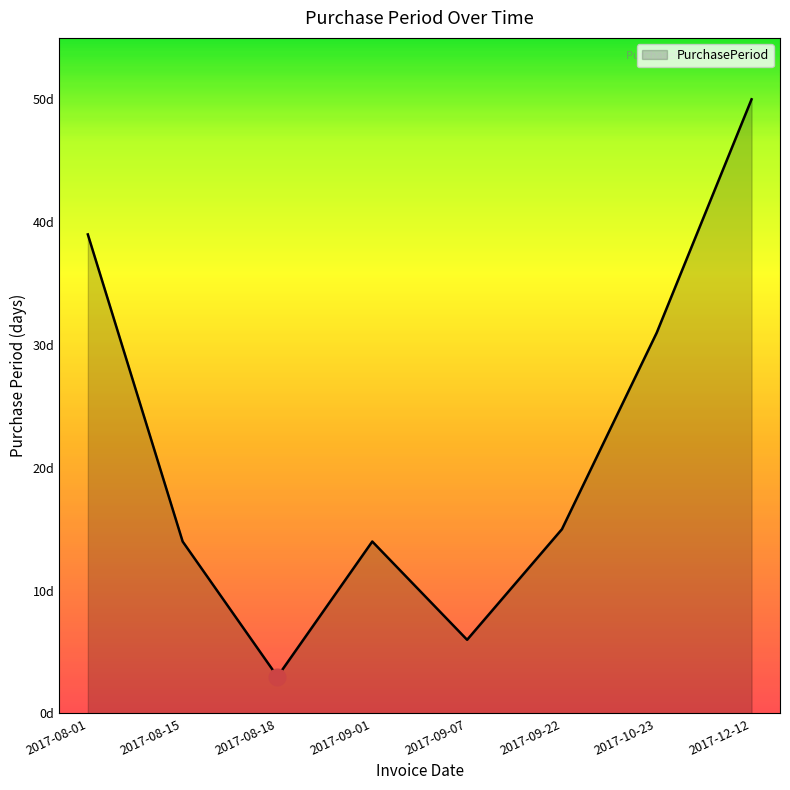

Does the chart display data point markers on the line(s)?

No